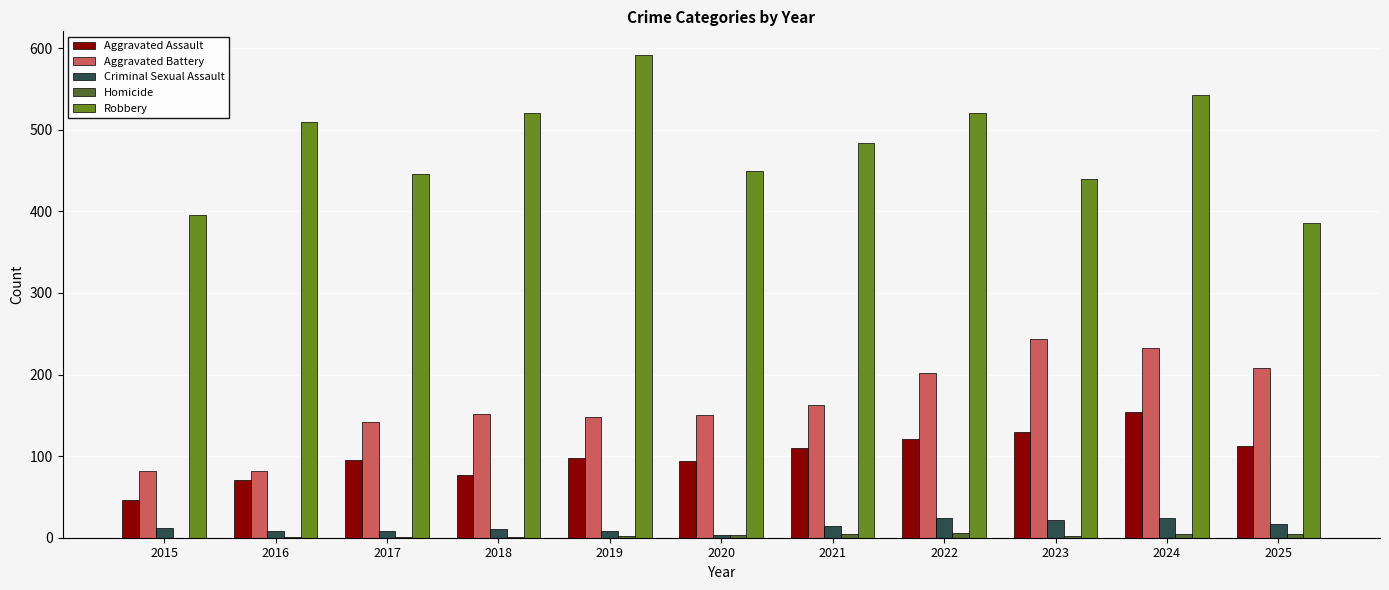

What is the sum of all Criminal Sexual Assault values?

151